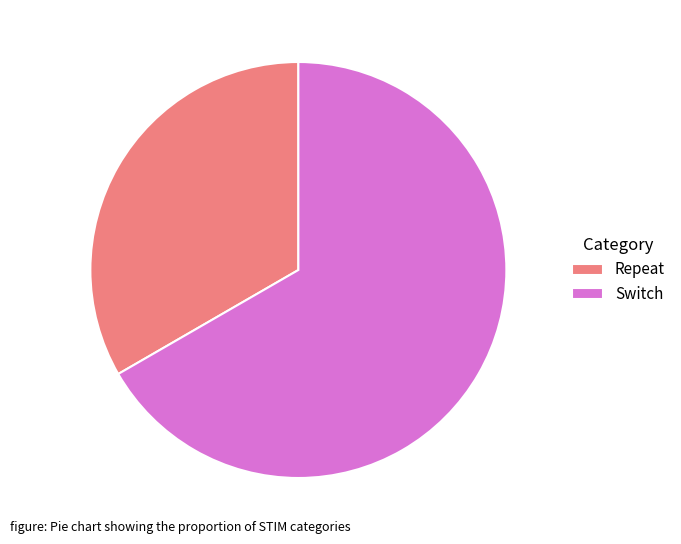

Is Repeat the majority of the pie?

No